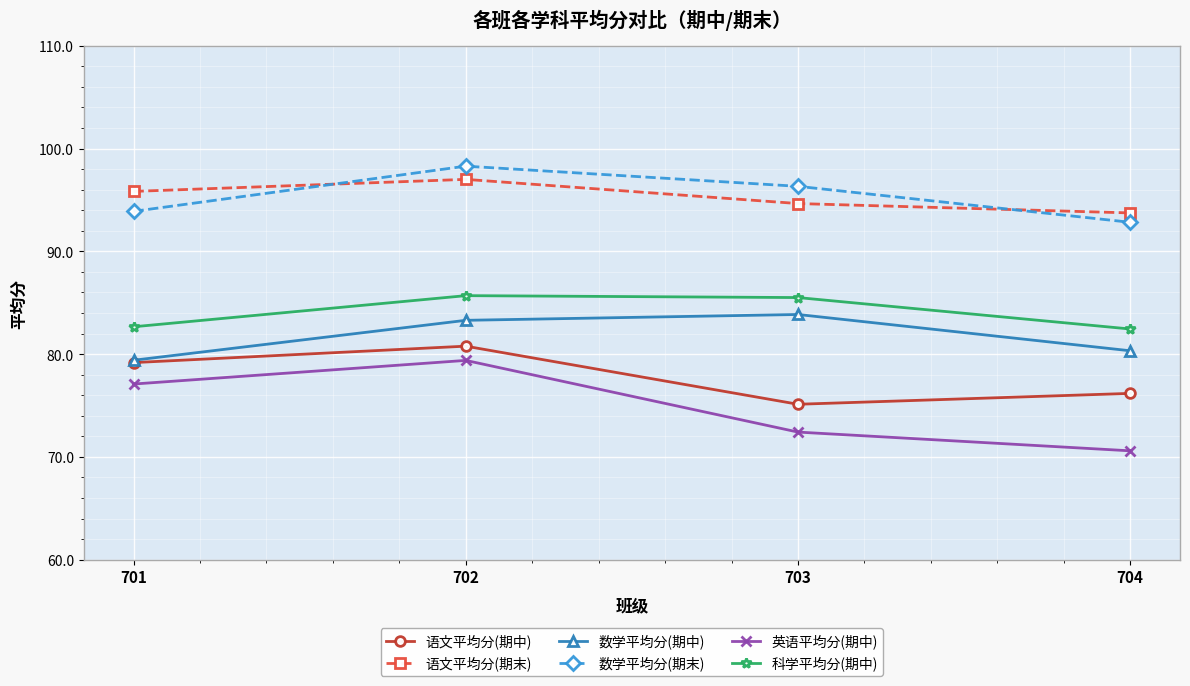

What is the average value of the 英语平均分(期中) series?

74.9